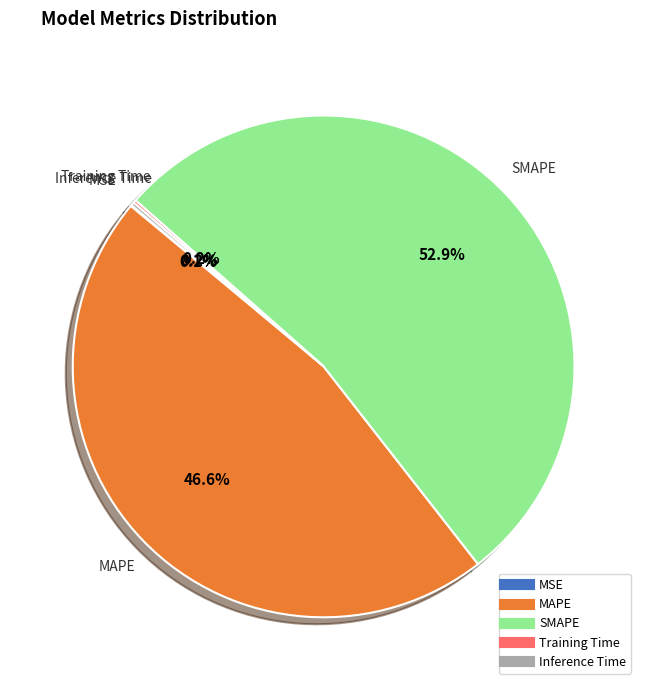

What is the majority slice?

SMAPE